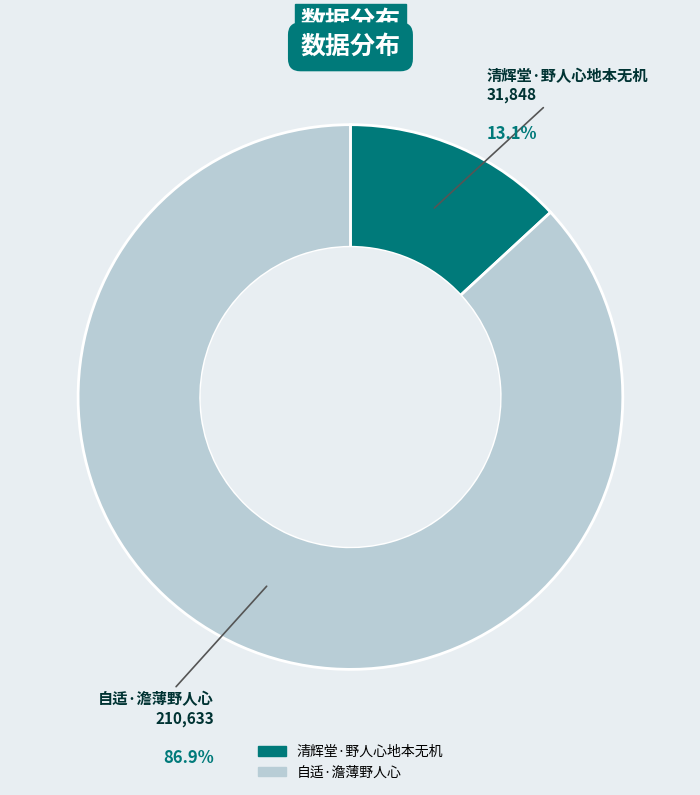

How many slices are in this pie chart?

2